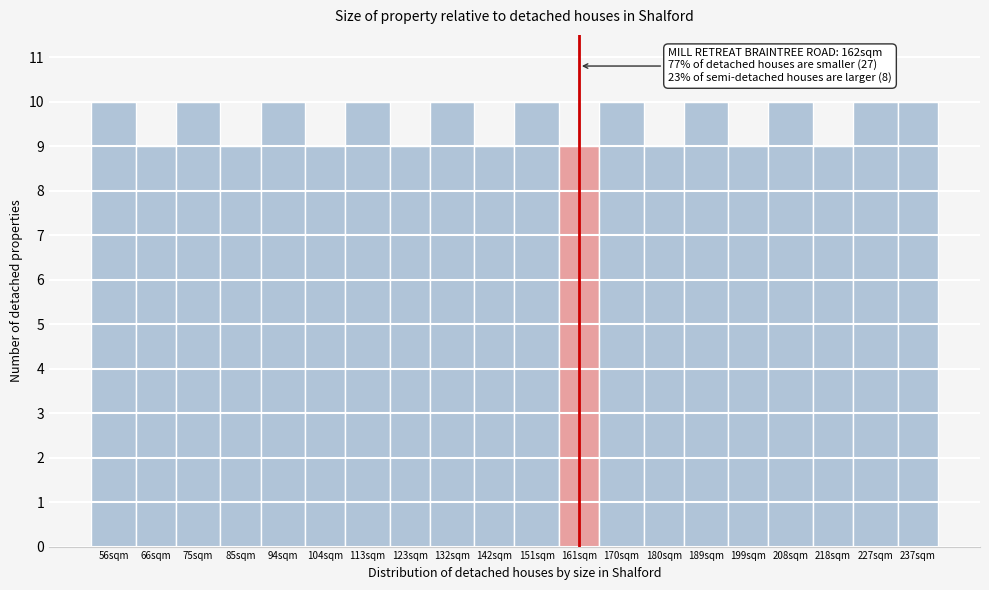

Reading left to right, what are all the values shown in this chart?

56sqm=10	66sqm=9	75sqm=10	85sqm=9	94sqm=10	104sqm=9	113sqm=10	123sqm=9	132sqm=10	142sqm=9	151sqm=10	161sqm=9	170sqm=10	180sqm=9	189sqm=10	199sqm=9	208sqm=10	218sqm=9	227sqm=10	237sqm=10